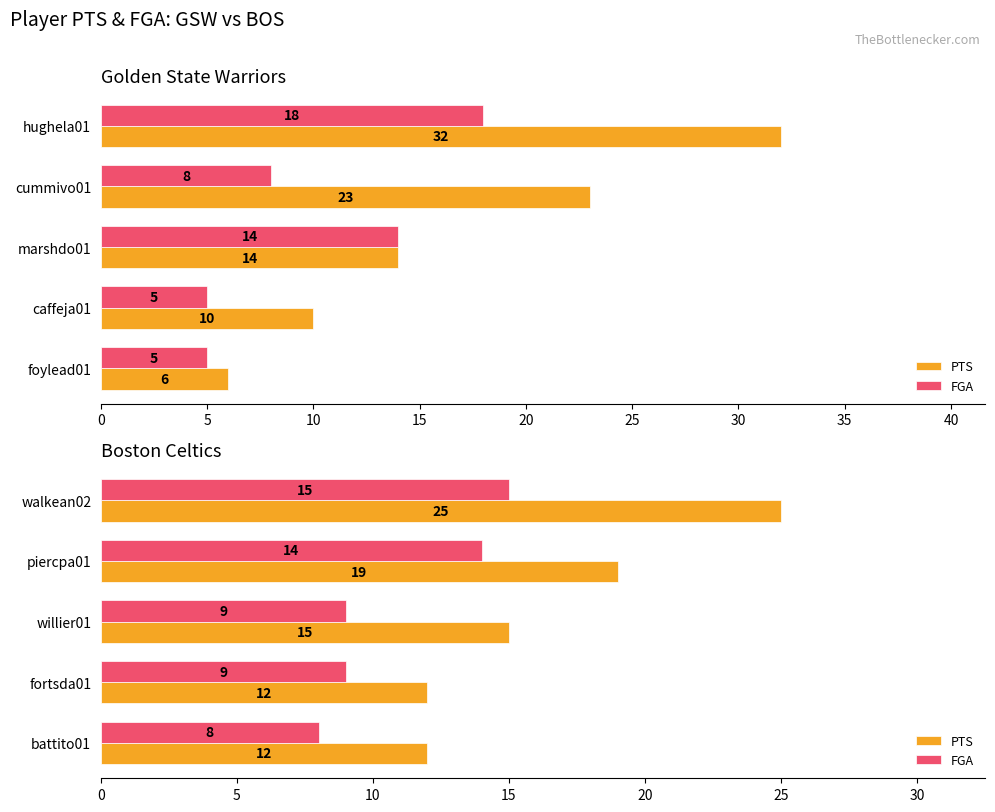

What is the value of the FGA bar at the 4th from the left?

9